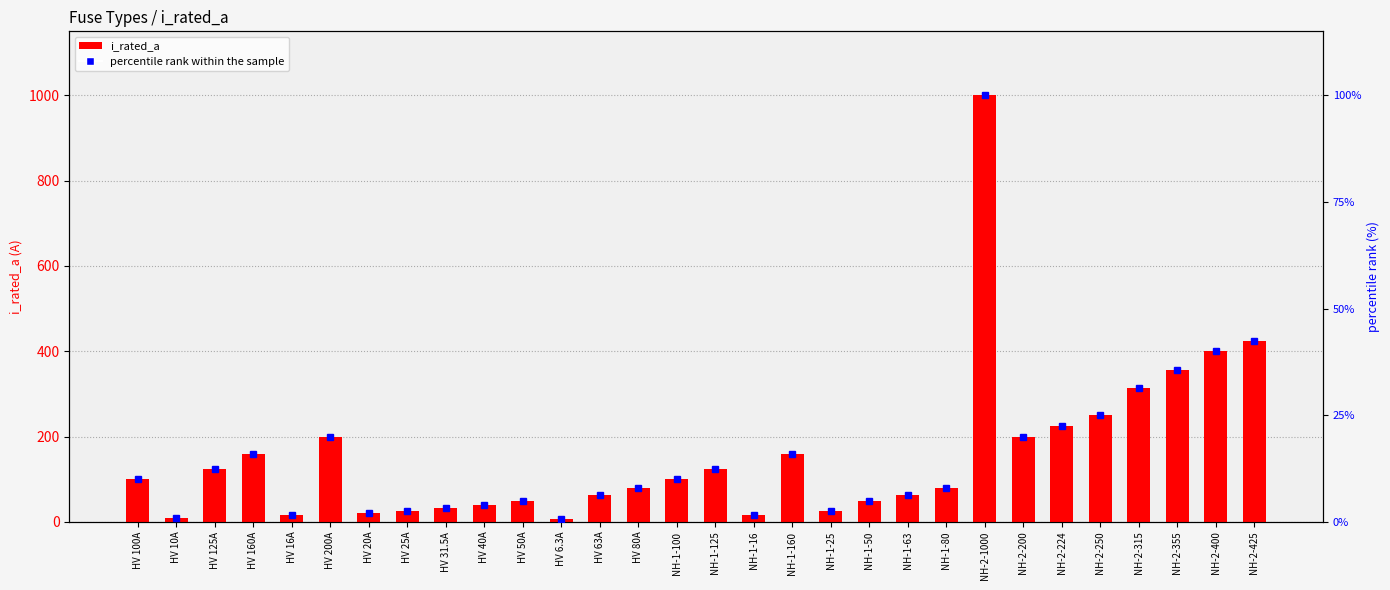

What is the sum of all percentile rank within the sample values?

471.5